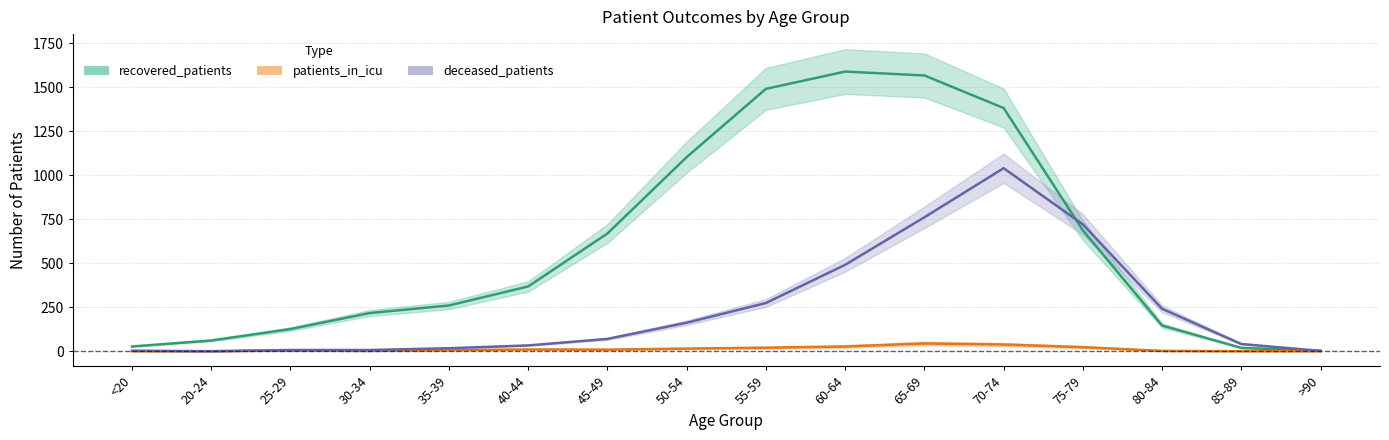

Reading left to right, what are all the values shown in this chart?

recovered_patients: <20=27	20-24=61	25-29=126	30-34=217	35-39=260	40-44=368	45-49=669	50-54=1103	55-59=1491	60-64=1589	65-69=1567	70-74=1382	75-79=687	80-84=146	85-89=19	>90=3
deceased_patients: <20=3	20-24=0	25-29=7	30-34=7	35-39=17	40-44=33	45-49=70	50-54=162	55-59=274	60-64=491	65-69=761	70-74=1040	75-79=721	80-84=241	85-89=41	>90=2
patients_in_icu: <20=0	20-24=0	25-29=4	30-34=2	35-39=6	40-44=10	45-49=9	50-54=15	55-59=20	60-64=27	65-69=44	70-74=38	75-79=23	80-84=2	85-89=0	>90=0